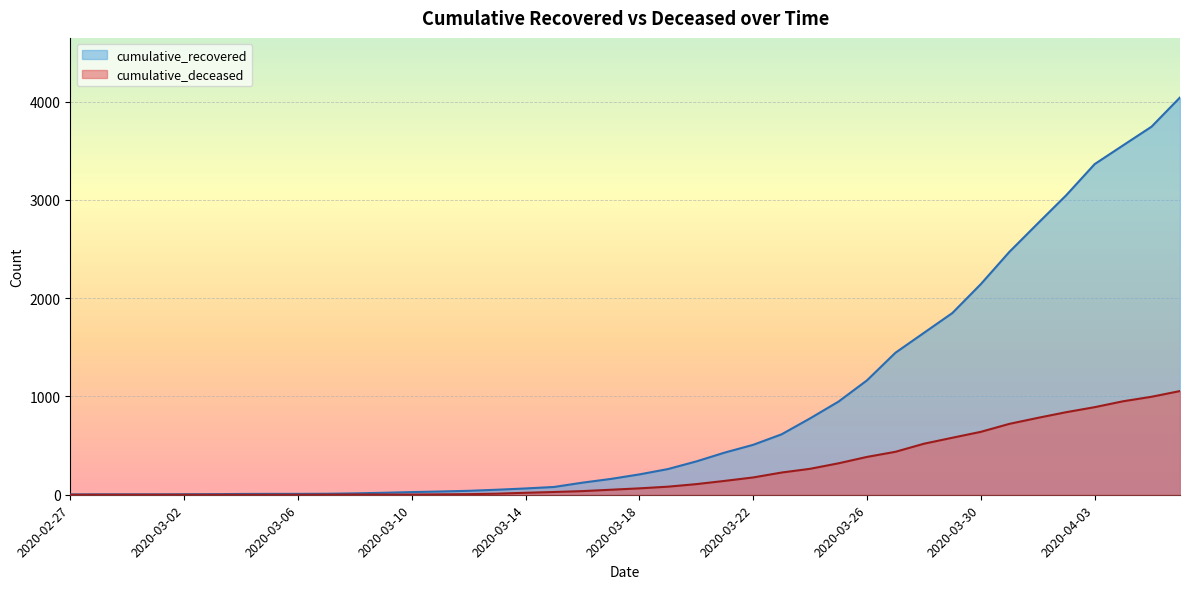

The value of cumulative_deceased at 2020-03-24 is 146. True or false?

False